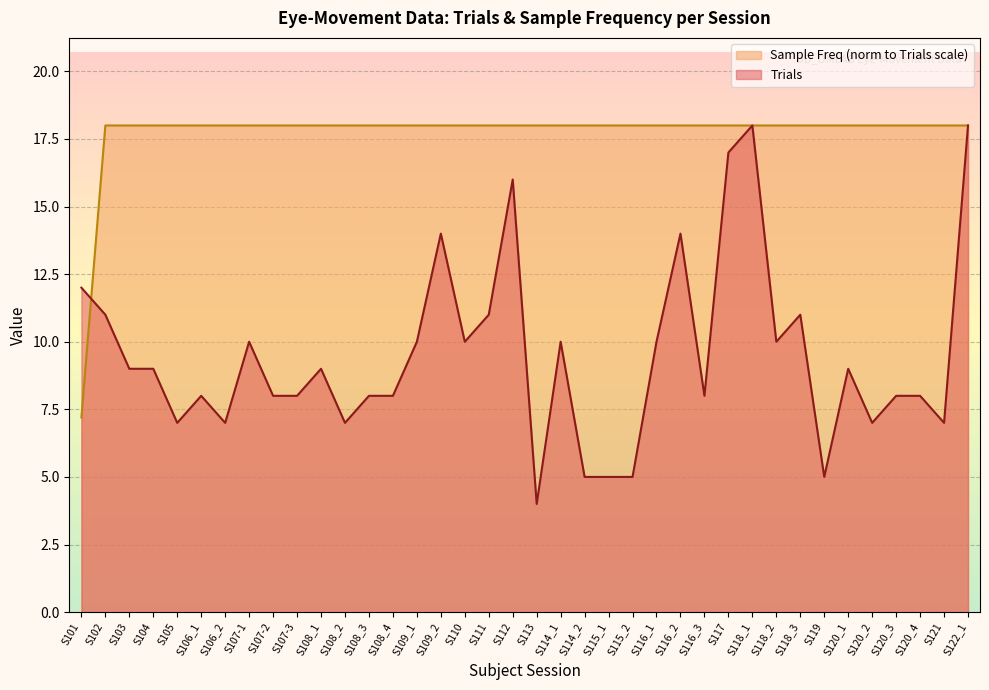

Which series has the largest range (max minus min)?

Trials